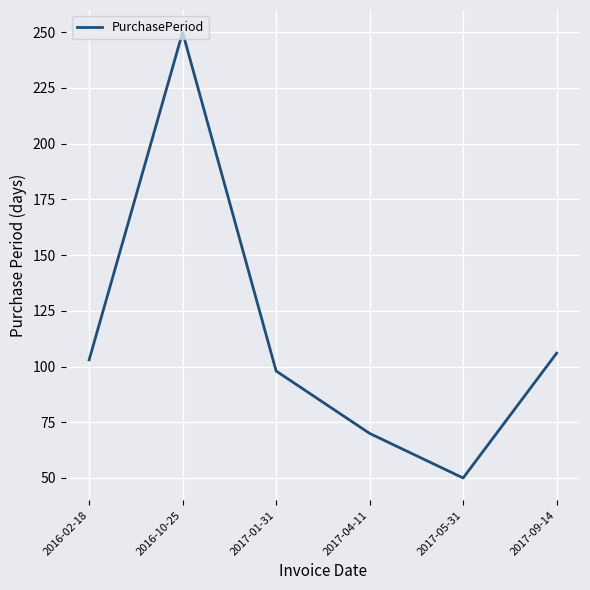

Count the number of data series in this chart.

1